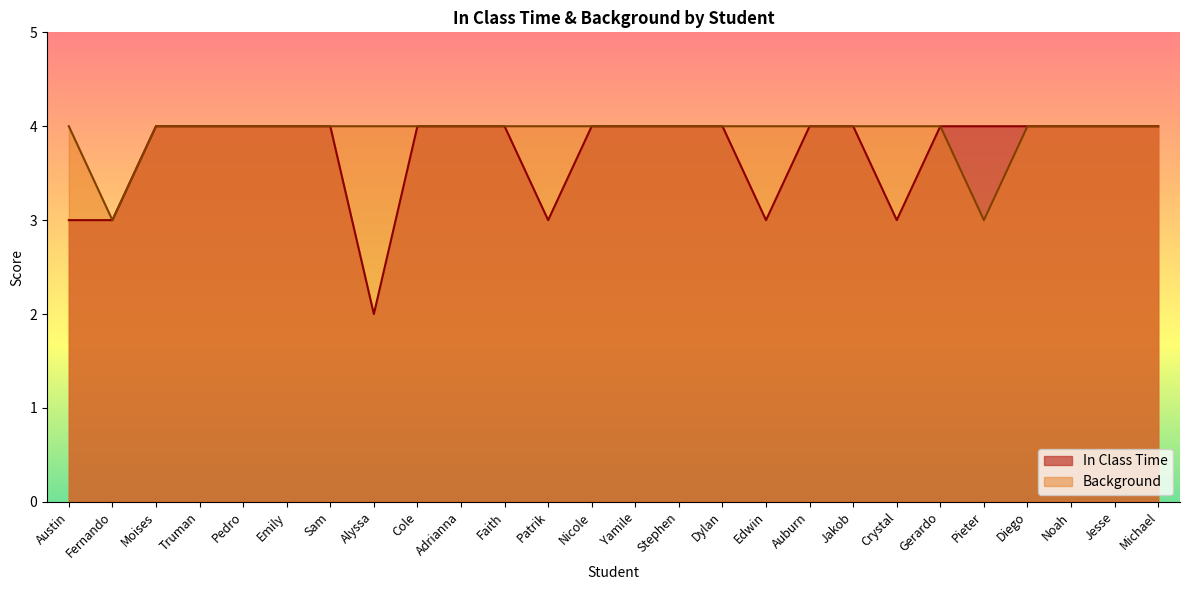

Between Crystal and Adrianna, which is larger?

Adrianna